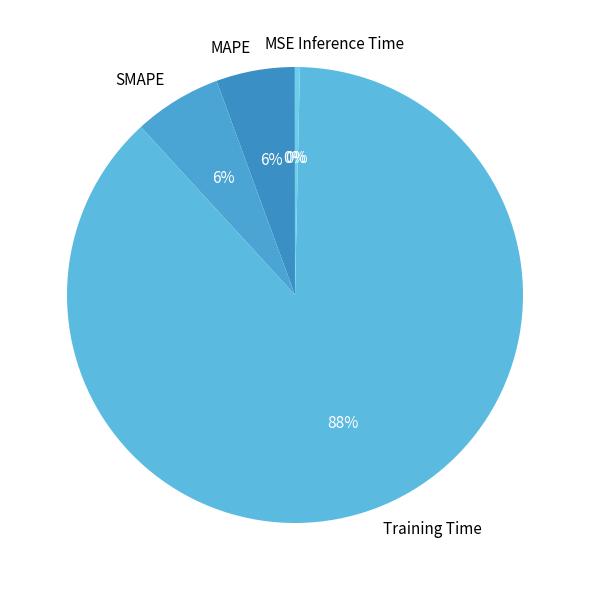

What is the largest slice in the pie chart?

Training Time